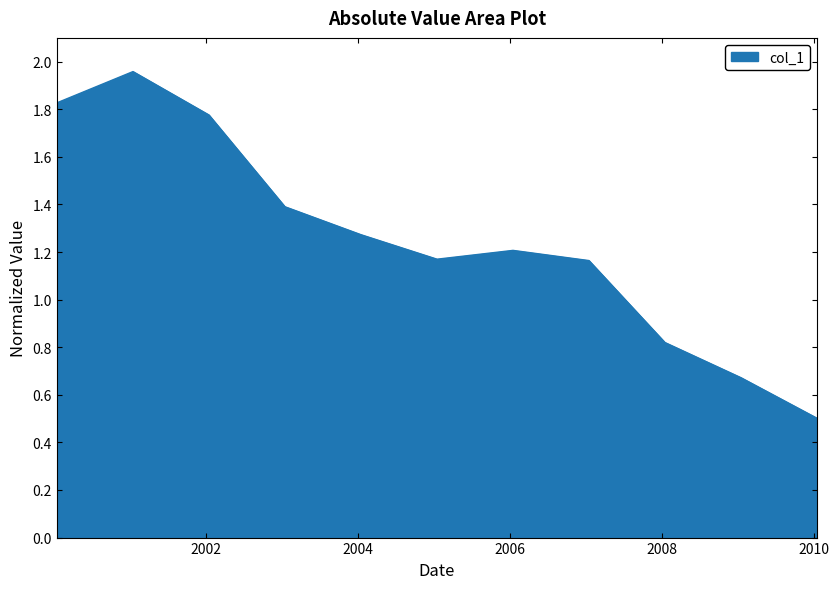

What is the smallest value displayed?

0.5